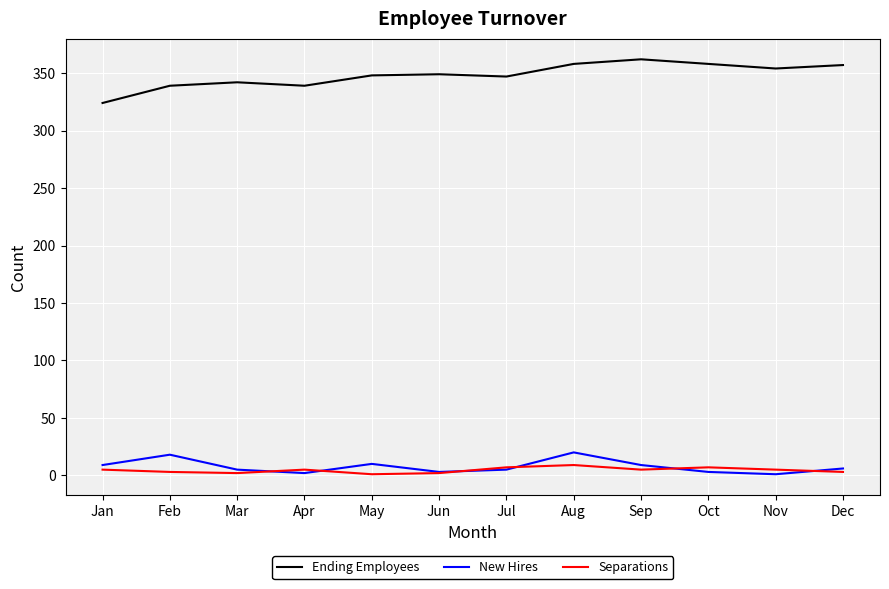

How many lines are shown in the chart?

3